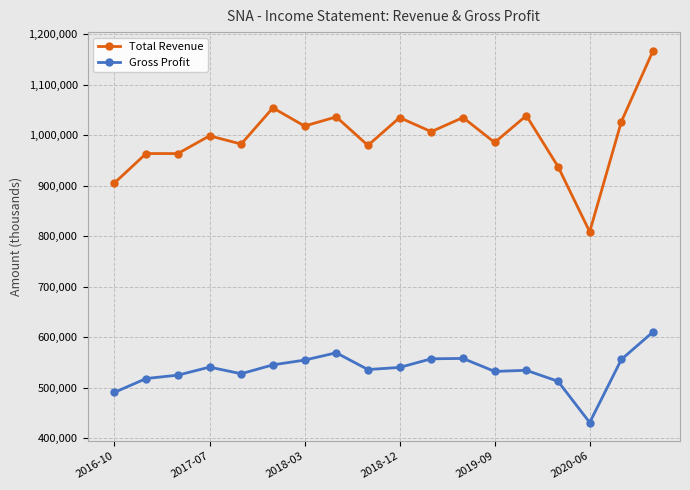

Rank the series by their maximum value, from highest to lowest.

Total Revenue, Gross Profit